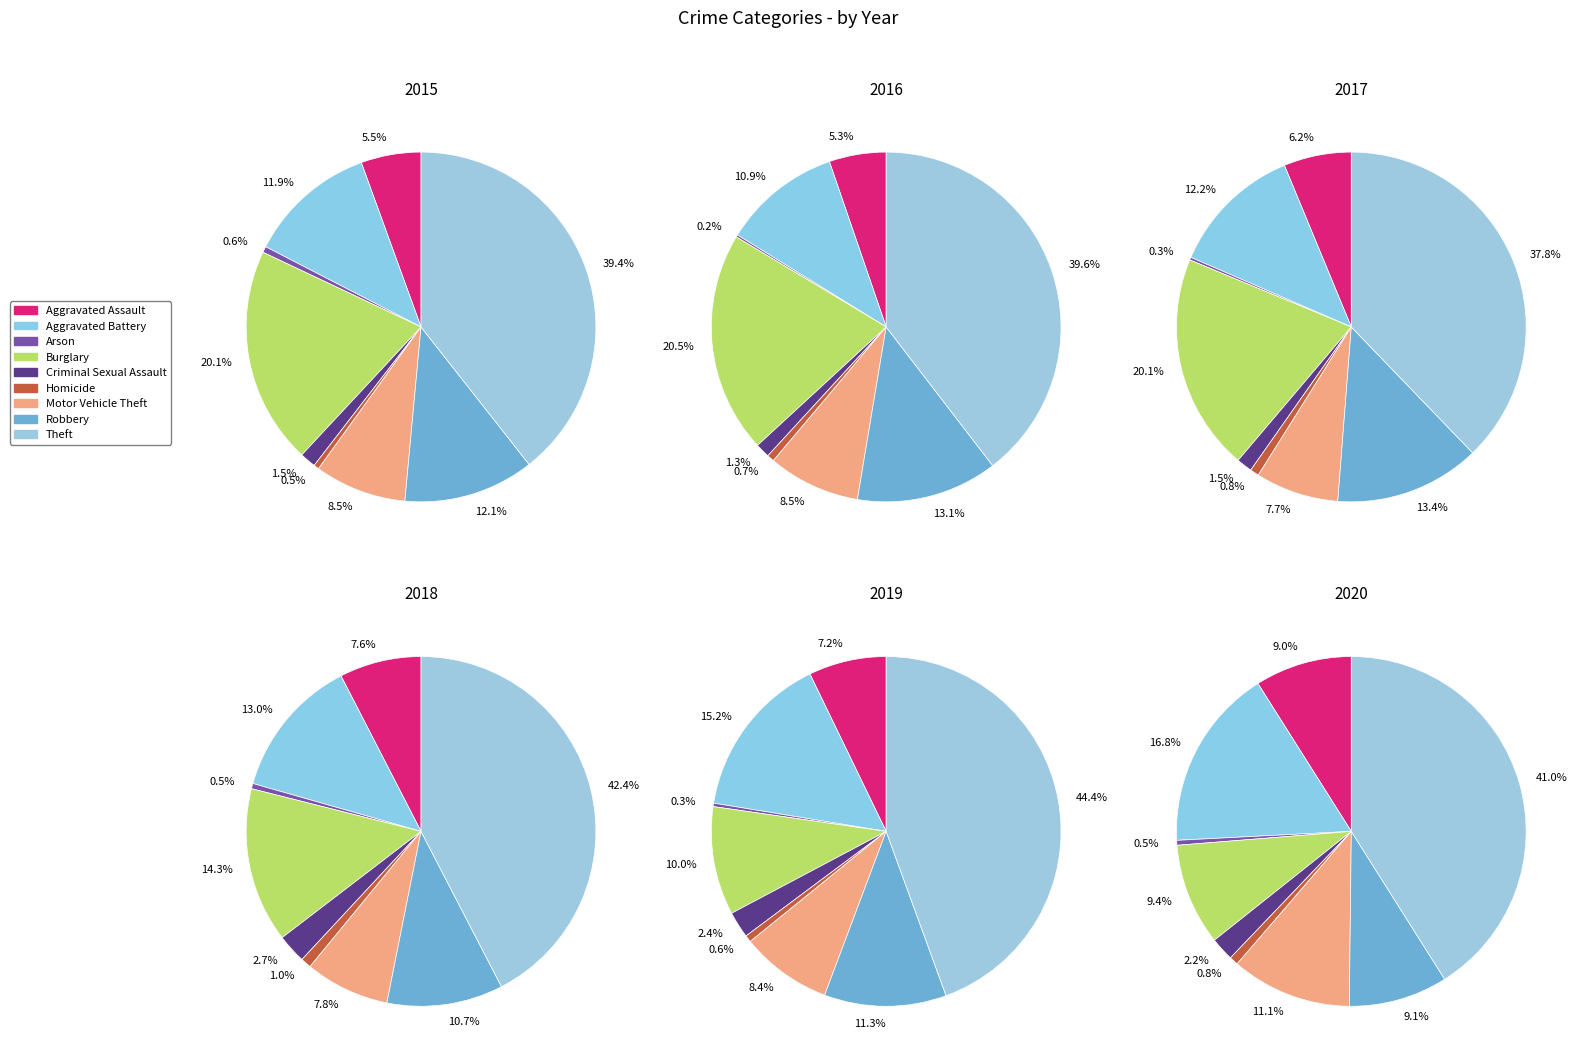

True or false: Aggravated Assault accounts for 6% of the total.

True